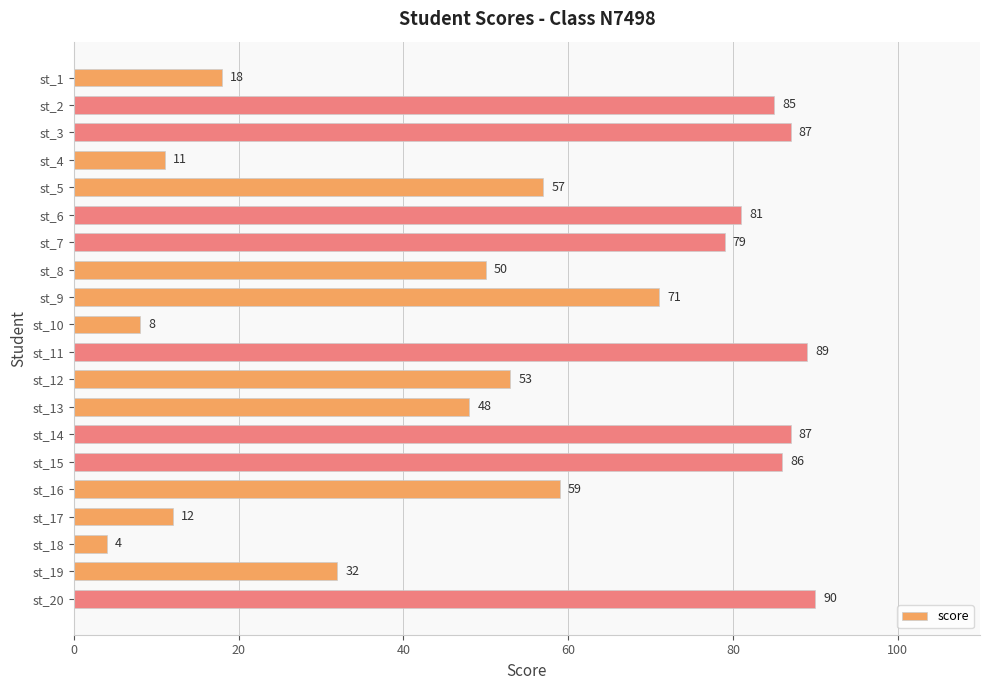

At which label is the value closest to 47?

st_13